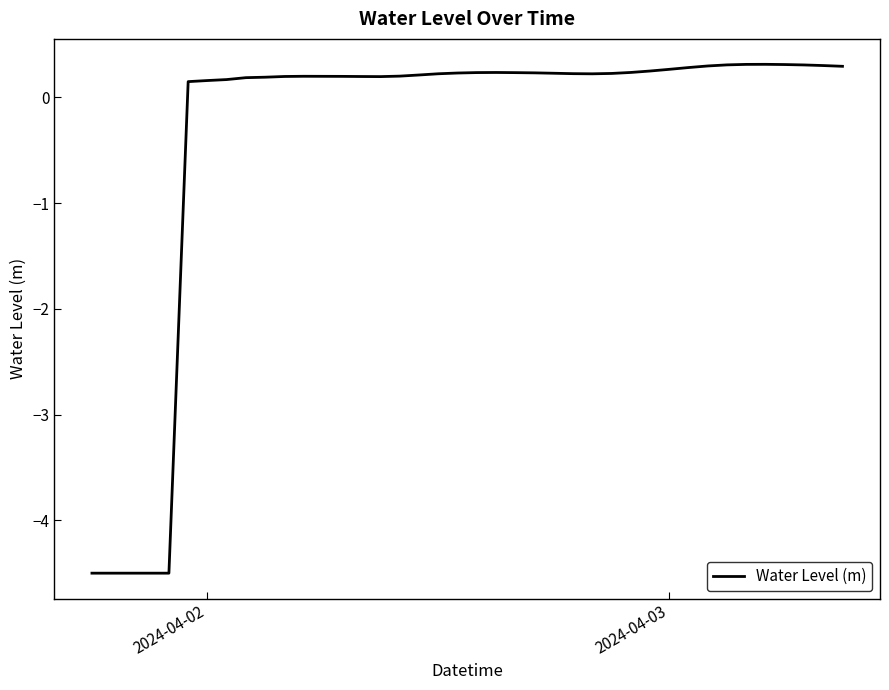

What is the maximum value shown in the chart?

0.3